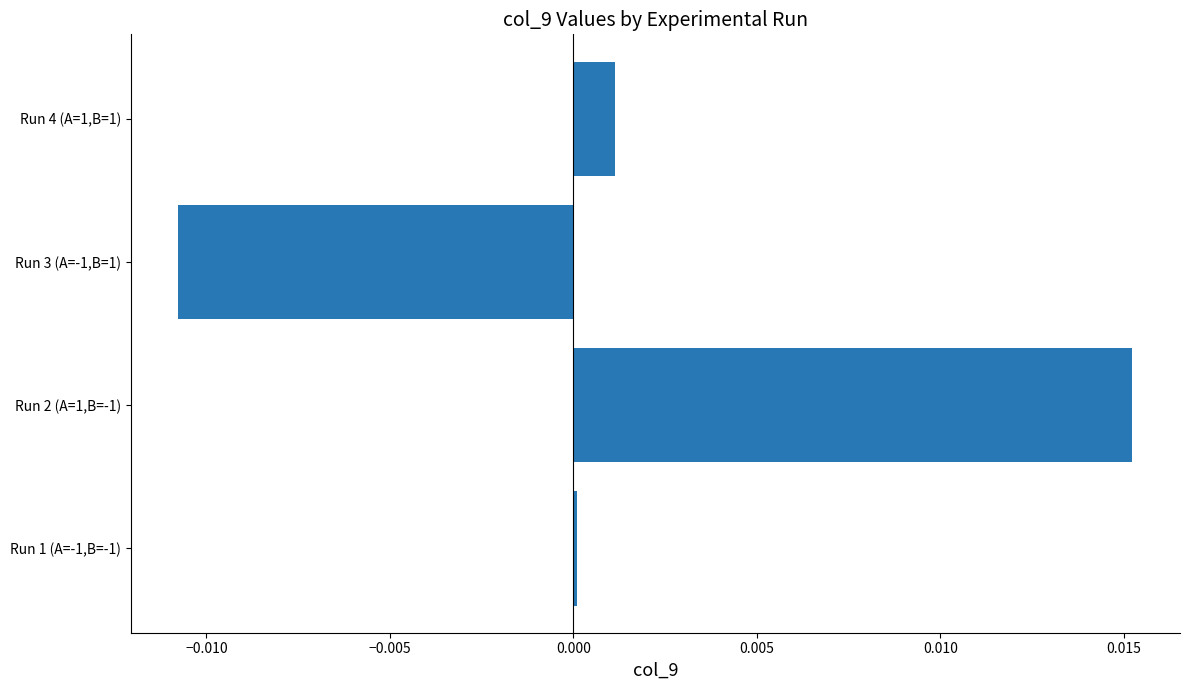

Rank the categories by value from lowest to highest.

Run 3 (A=-1,B=1), Run 1 (A=-1,B=-1), Run 4 (A=1,B=1), Run 2 (A=1,B=-1)